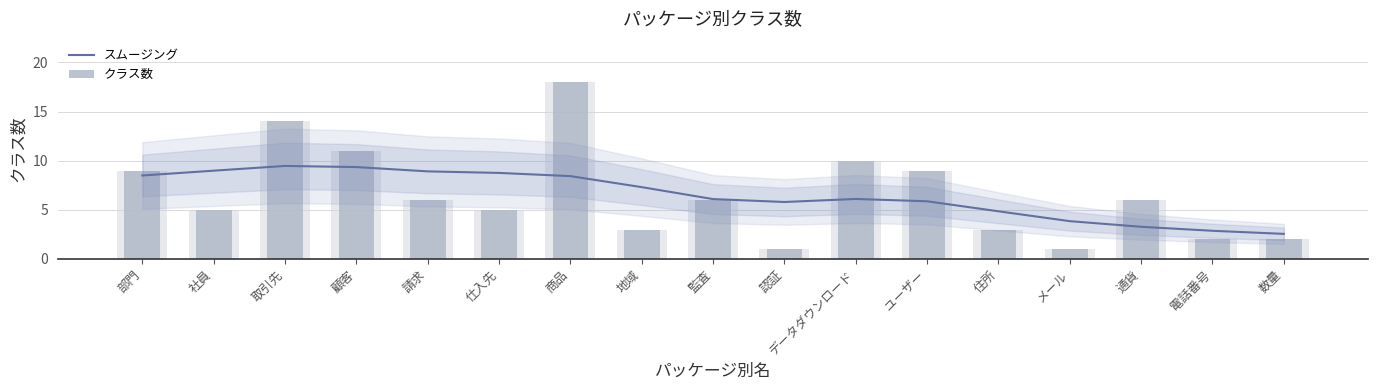

What is the value of the スムージング bar at the 7th from the left?

8.4